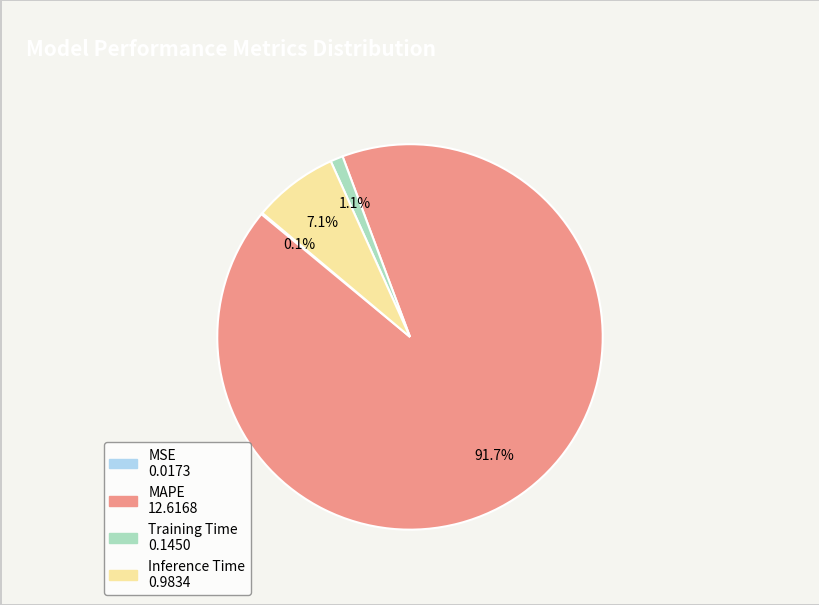

What is the largest slice in the pie chart?

MAPE